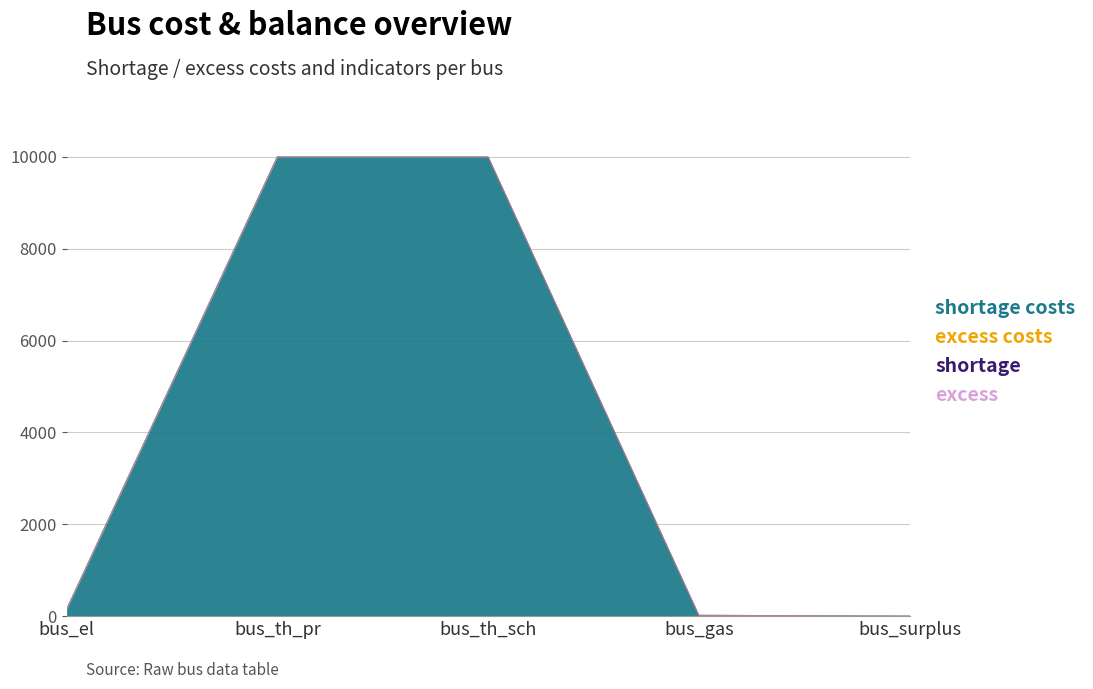

At which category is the sum across all series the highest?

bus_th_pr